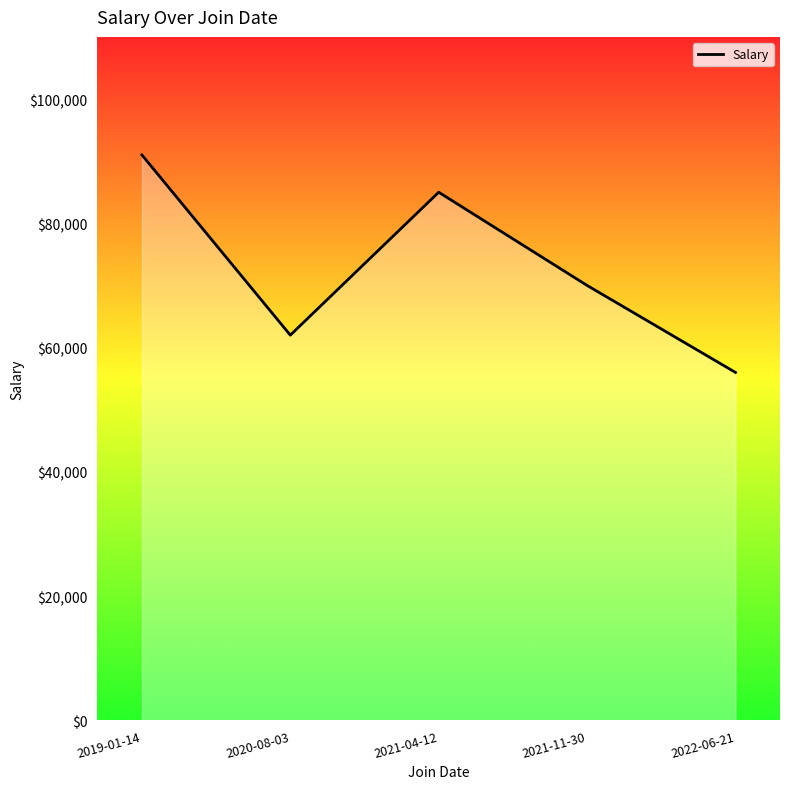

Count the number of categories in the chart.

5